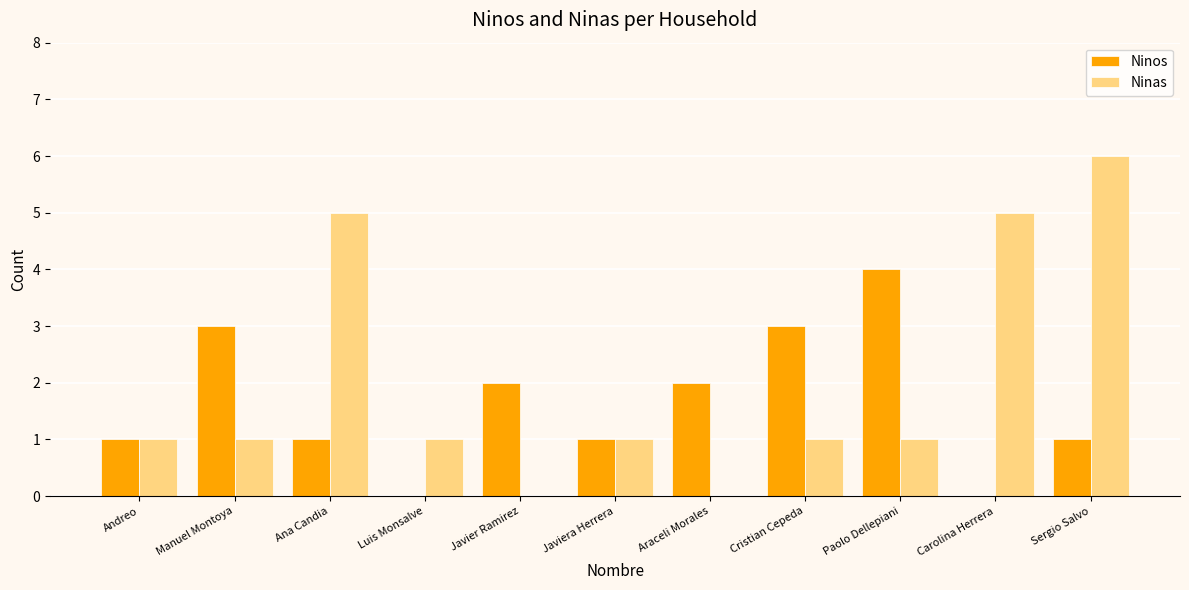

Reading right to left, transcribe all the data shown in this chart.

Ninos: Sergio Salvo=1	Carolina Herrera=0	Paolo Dellepiani=4	Cristian Cepeda=3	Araceli Morales=2	Javiera Herrera=1	Javier Ramirez=2	Luis Monsalve=0	Ana Candia=1	Manuel Montoya=3	Andreo=1
Ninas: Sergio Salvo=6	Carolina Herrera=5	Paolo Dellepiani=1	Cristian Cepeda=1	Araceli Morales=0	Javiera Herrera=1	Javier Ramirez=0	Luis Monsalve=1	Ana Candia=5	Manuel Montoya=1	Andreo=1